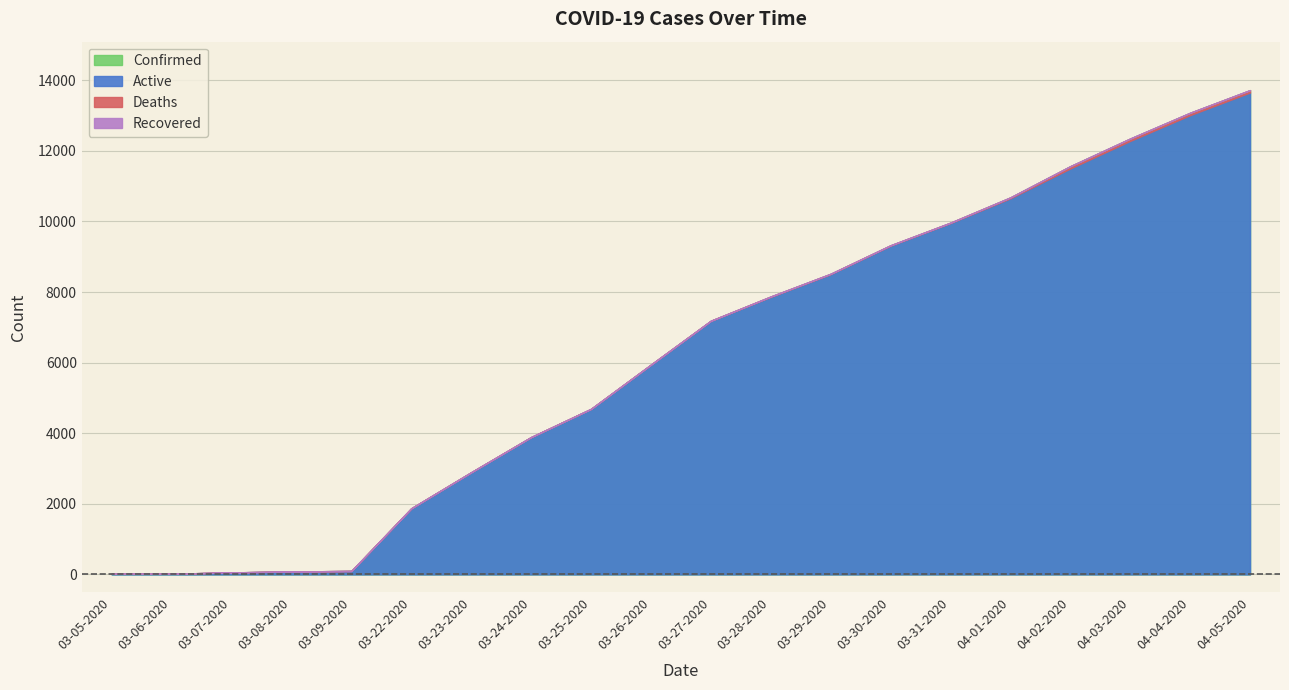

List the series in order of their peak value, lowest first.

Recovered, Deaths, Active, Confirmed